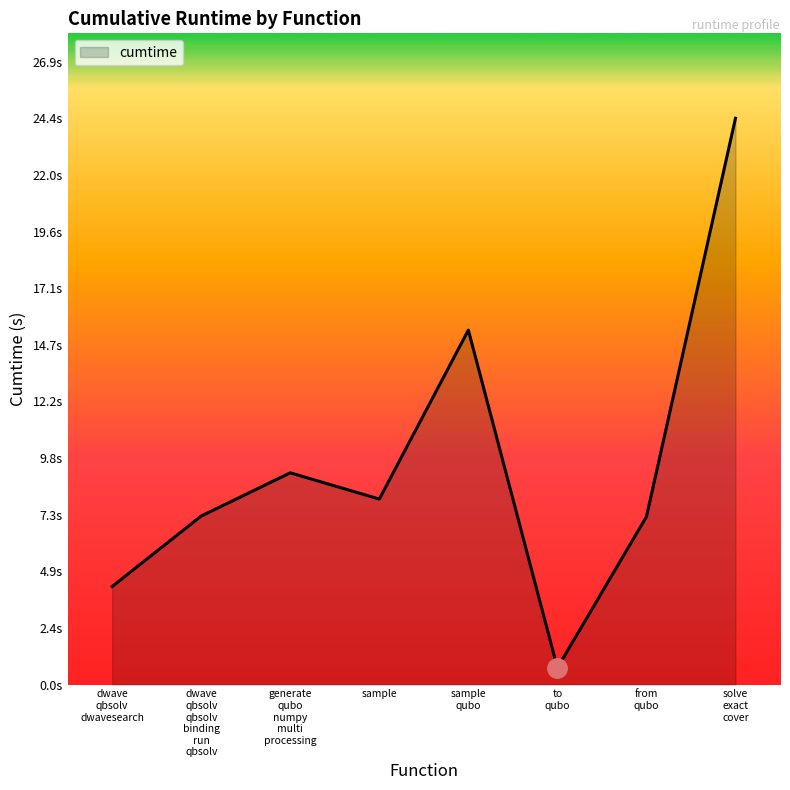

At which category does the data reach its first local peak?

generate
qubo
numpy
multi
processing